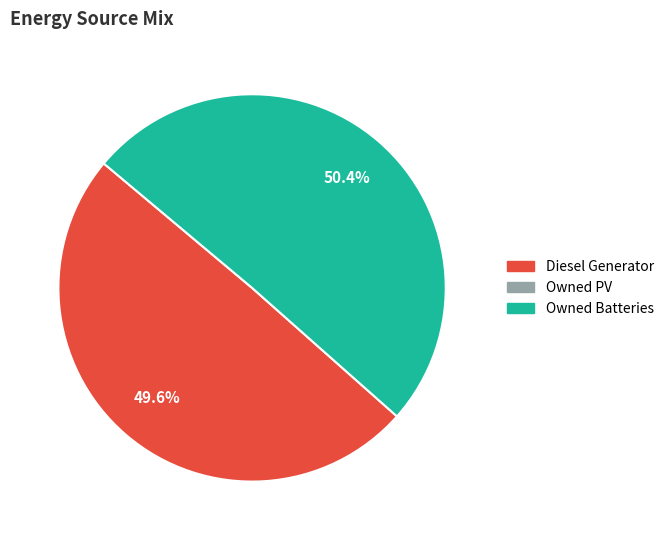

Is there a majority slice in this chart?

Yes